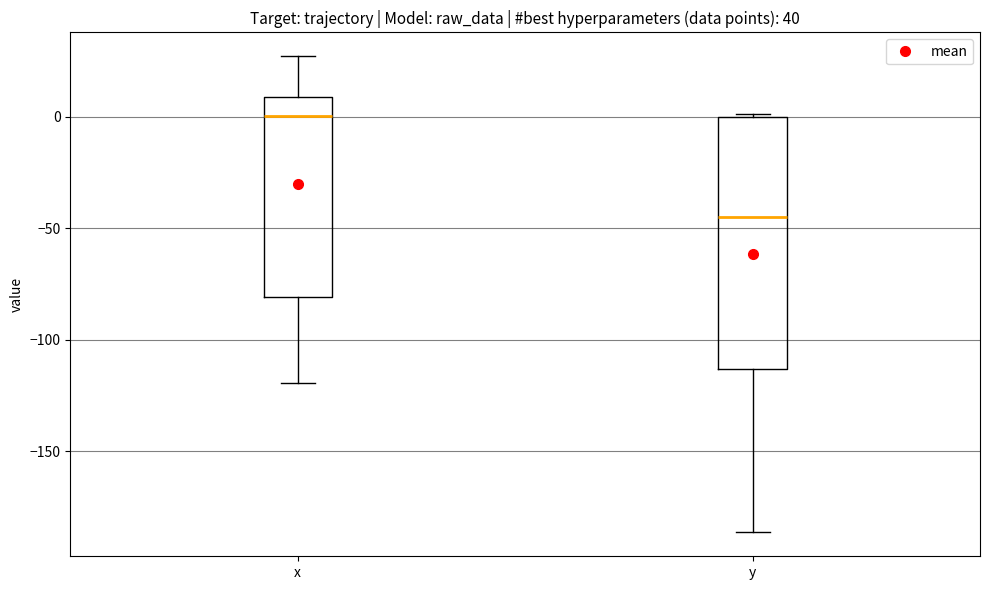

Comparing the boxes themselves (not the whiskers), which one is the tallest?

y